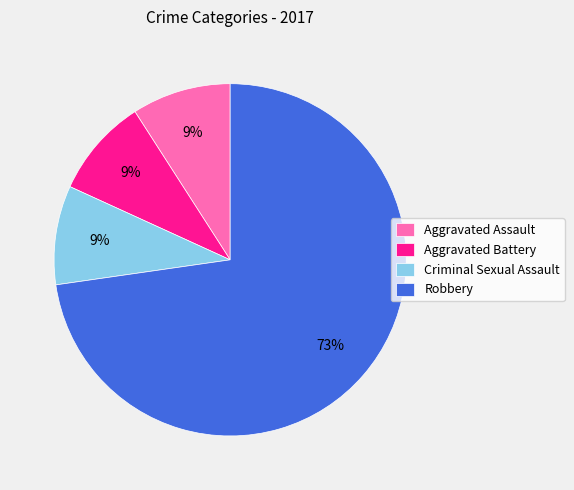

Is there any slice that represents more than half of the pie?

Yes